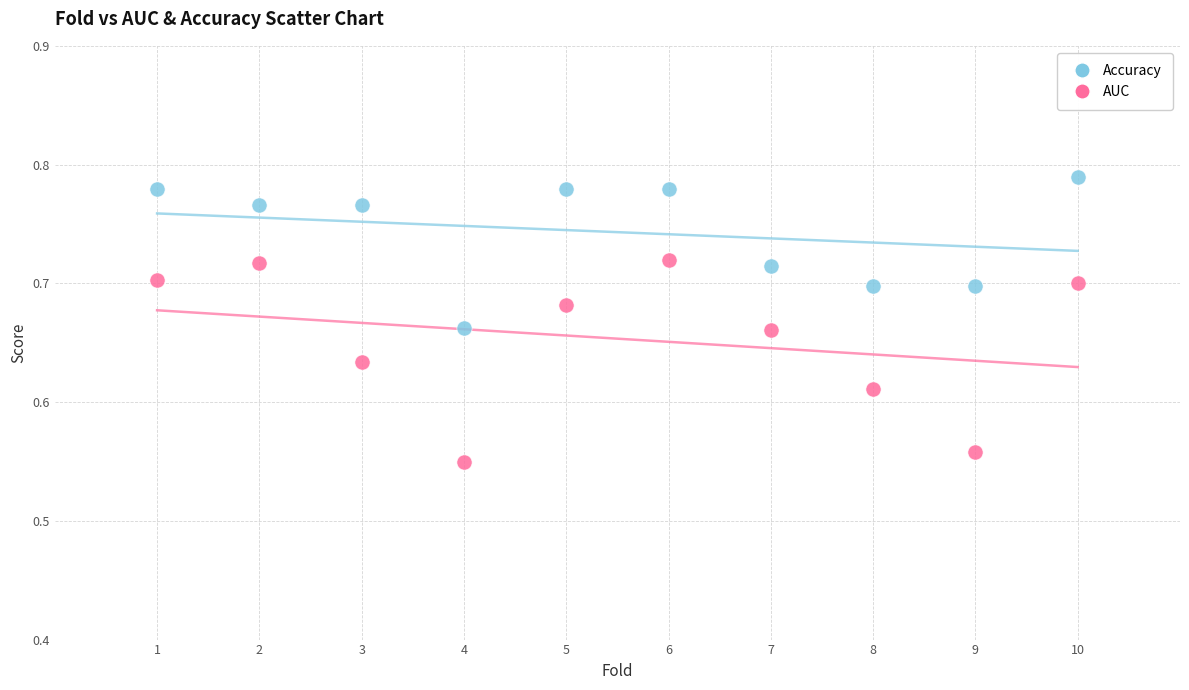

Which series reaches the minimum Y coordinate?

AUC